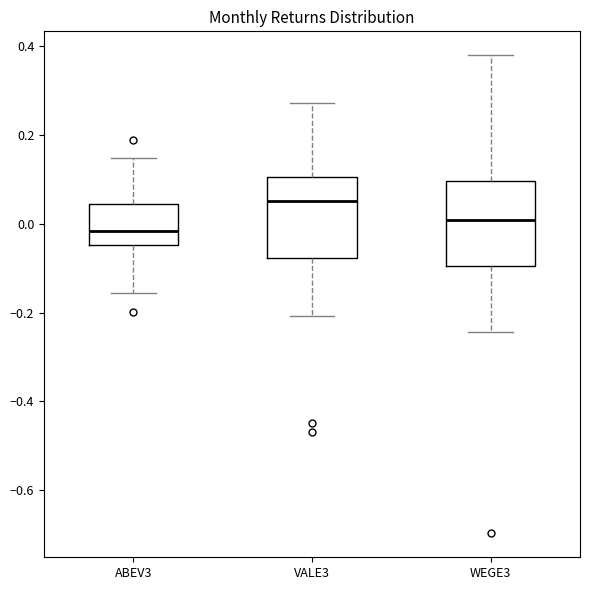

Reading left to right, read every box against the y-axis: the position of its median line, the range the box covers, and the ends of its whiskers. The values are not printed on the chart, so give them approximately, as read against the axis.

ABEV3: median -0.02, box -0.04 to 0.04, whiskers -0.16 to 0.14
VALE3: median 0.06, box -0.08 to 0.10, whiskers -0.20 to 0.28
WEGE3: median 0.00, box -0.10 to 0.10, whiskers -0.24 to 0.38